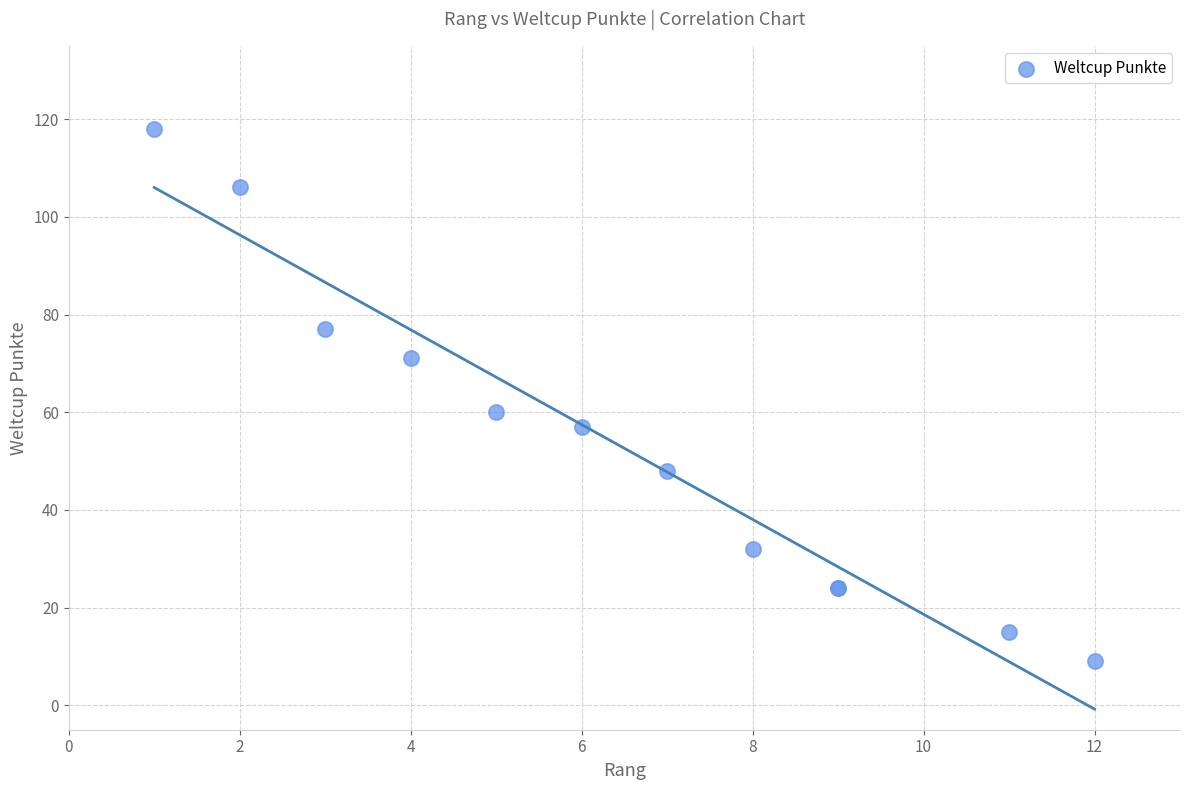

What Y value in the scatter plot is closest to 63?

60